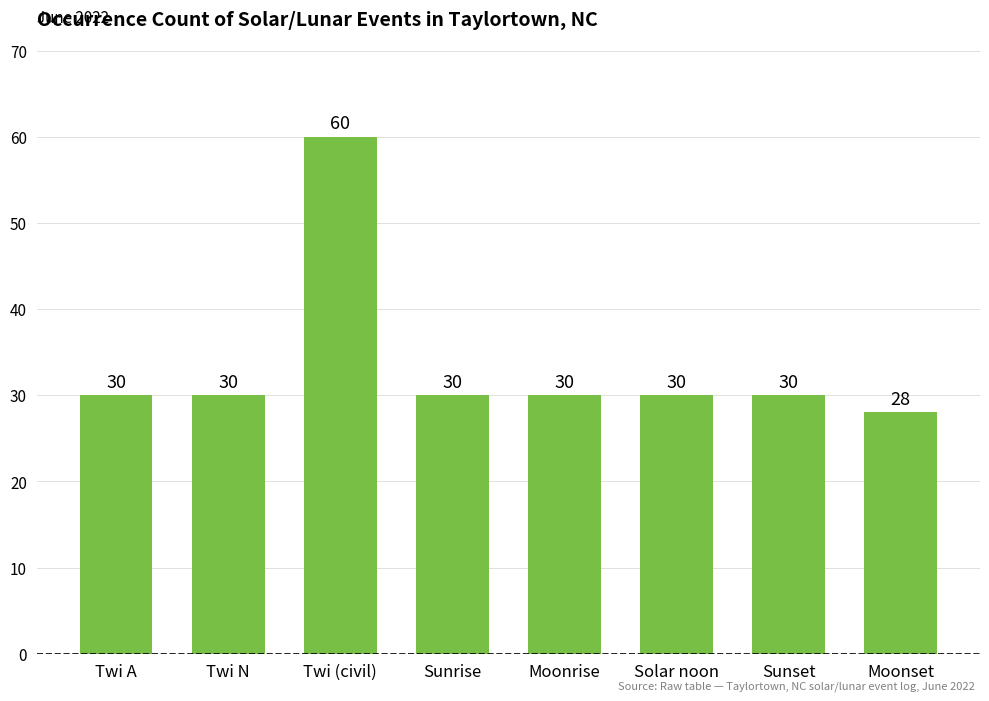

Reading right to left, extract all data points from this chart.

Moonset=28	Sunset=30	Solar noon=30	Moonrise=30	Sunrise=30	Twi (civil)=60	Twi N=30	Twi A=30